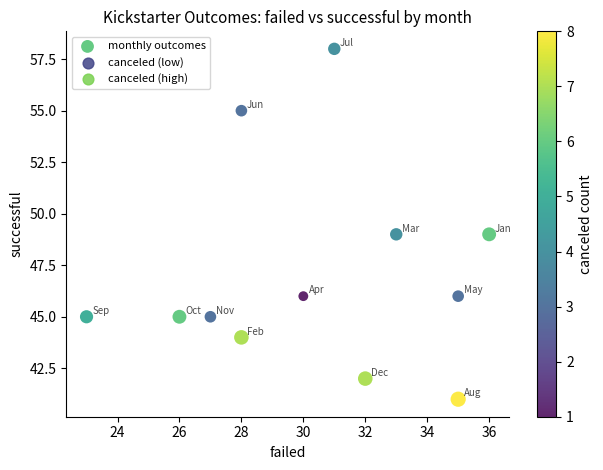

What is the range of X values (max minus min)?

13